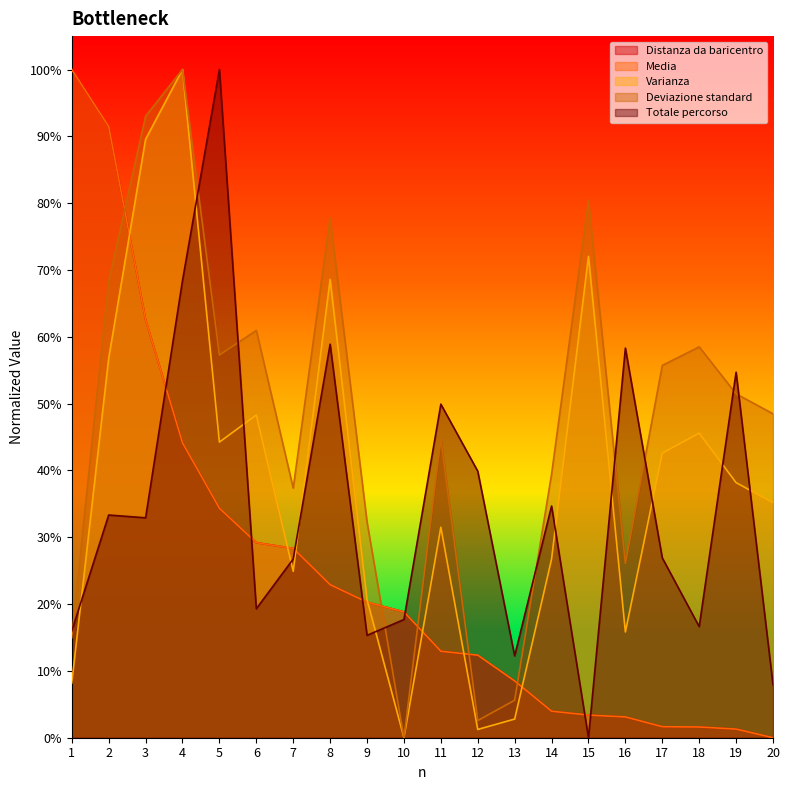

True or false: Varianza and Media cross at least once.

True